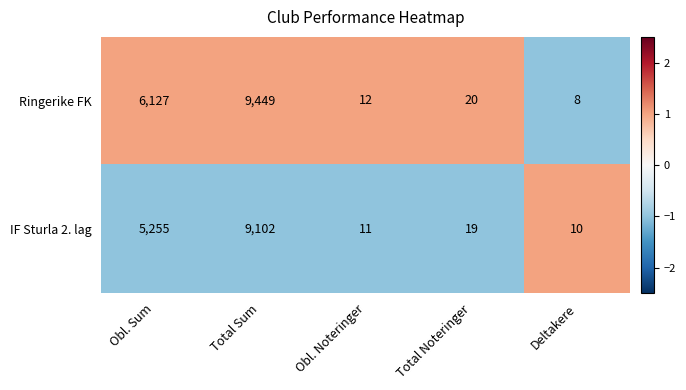

Is the value of IF Sturla 2. lag at Total Sum greater than the value of Ringerike FK at Deltakere?

Yes